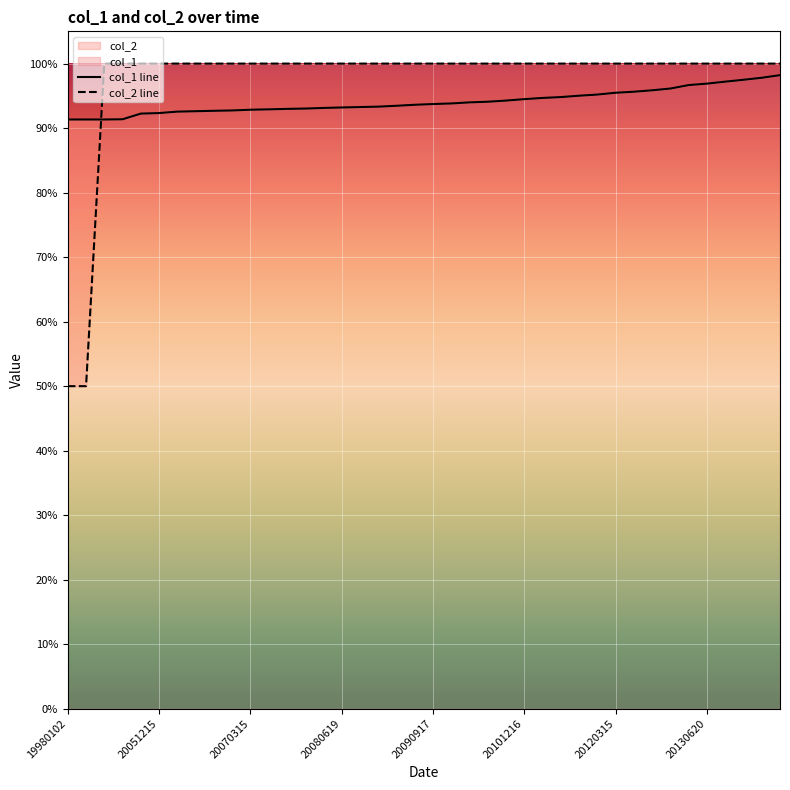

True or false: col_1 line has more than 0 points higher than both neighbors.

False